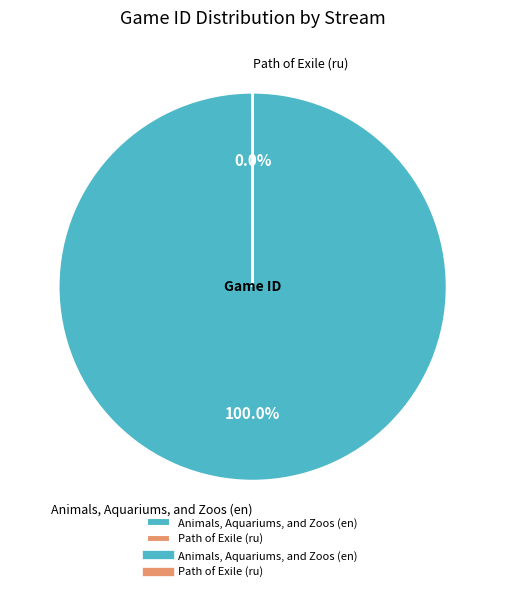

What is the largest slice in the pie chart?

Animals, Aquariums, and Zoos (en)